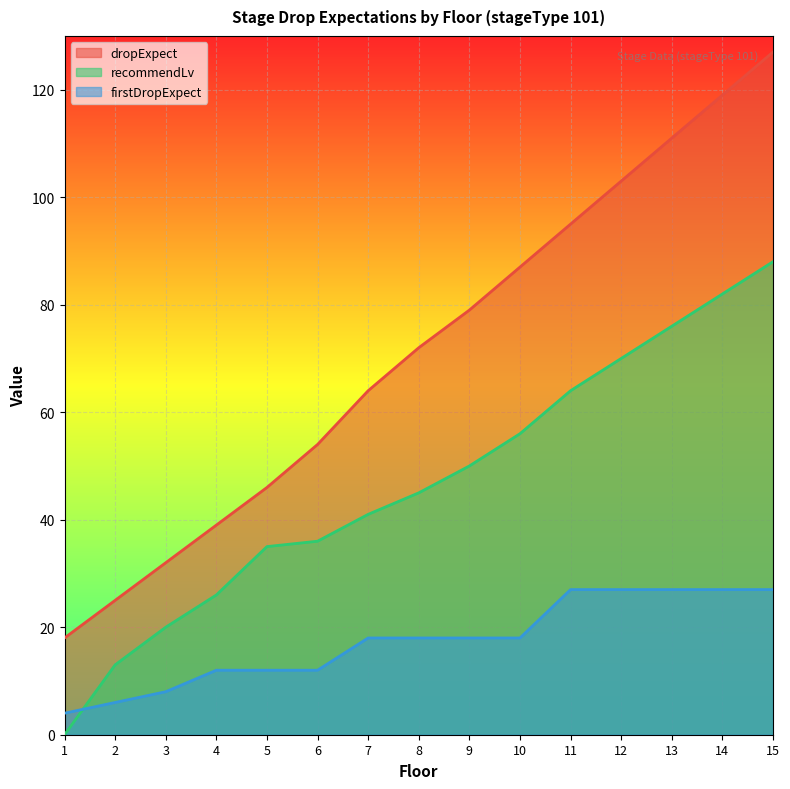

Rank the categories by firstDropExpect value from highest to lowest.

11, 12, 13, 14, 15, 7, 8, 9, 10, 4, 5, 6, 3, 2, 1